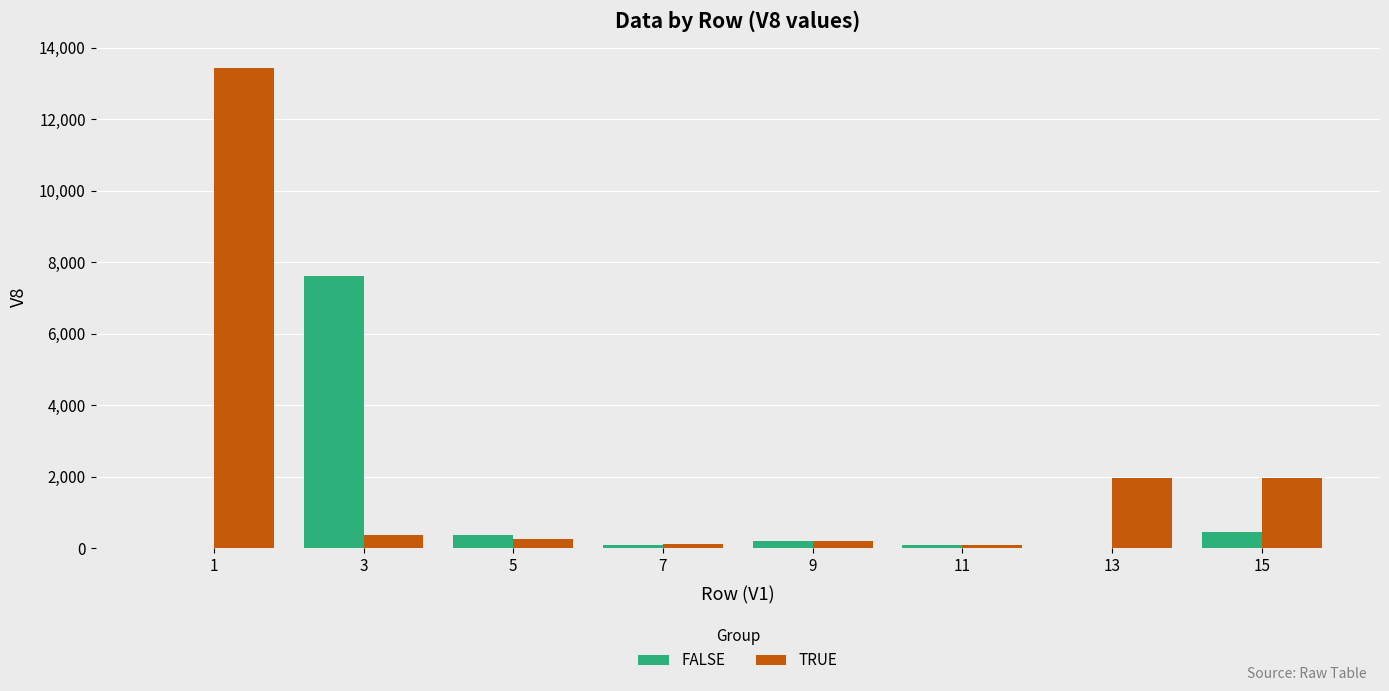

What is the sum of all TRUE values?

18427